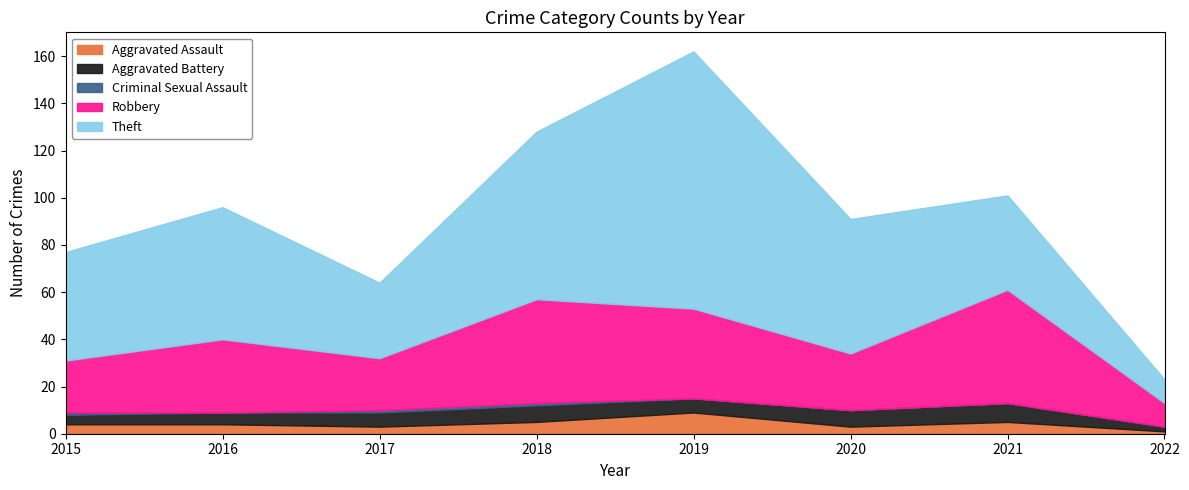

How many data points does each series have?

8